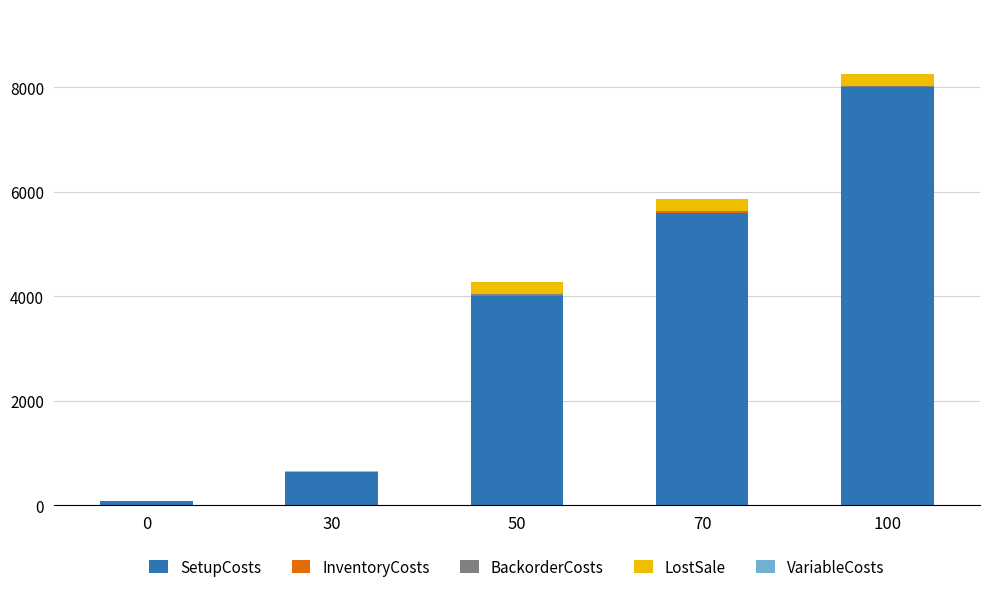

Are the bars grouped side by side (vs. stacked)?

No